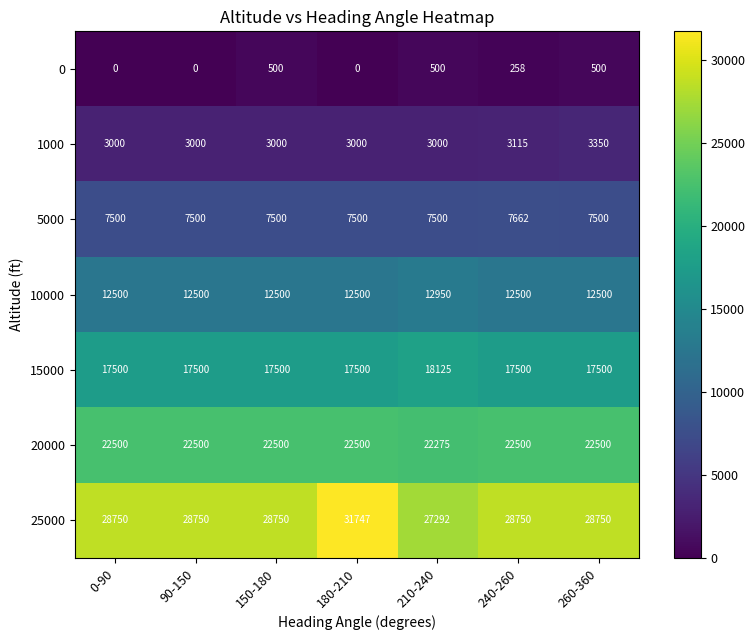

At which category is the sum across all series the highest?

180-210